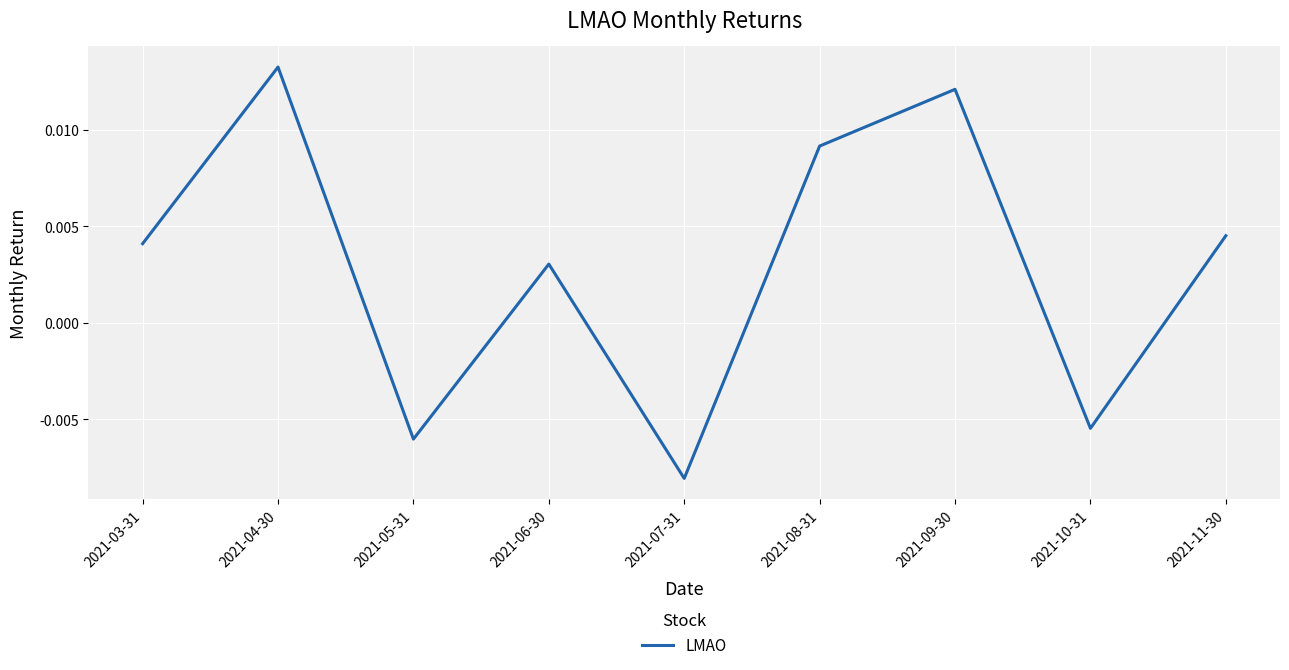

Does the chart display data point markers on the line(s)?

No